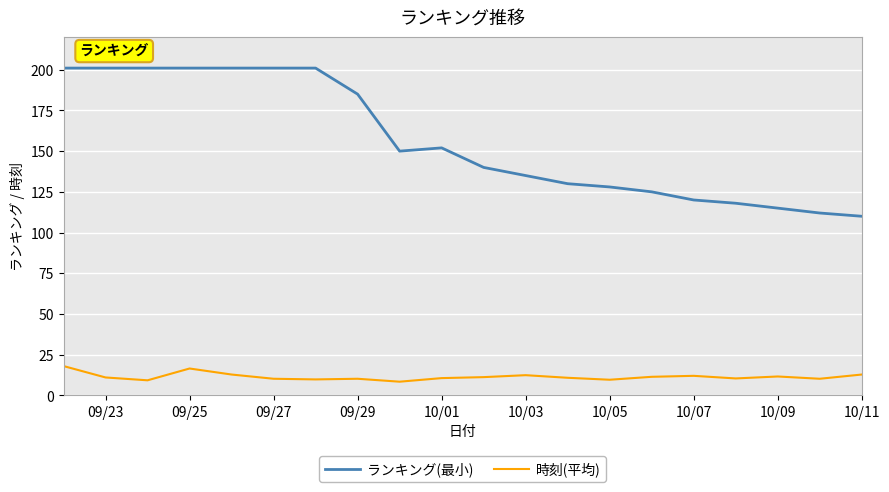

List the series in order of their peak value, highest first.

ランキング(最小), 時刻(平均)